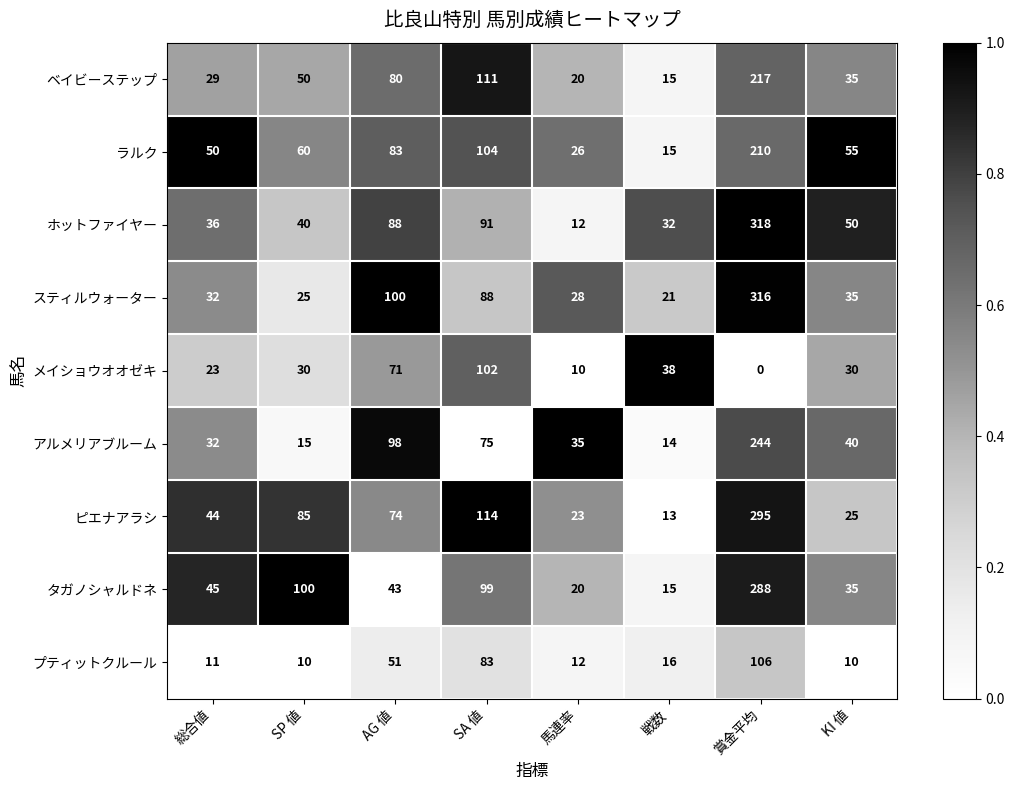

Read the タガノシャルドネ value at SP 値, to the nearest 5.

100